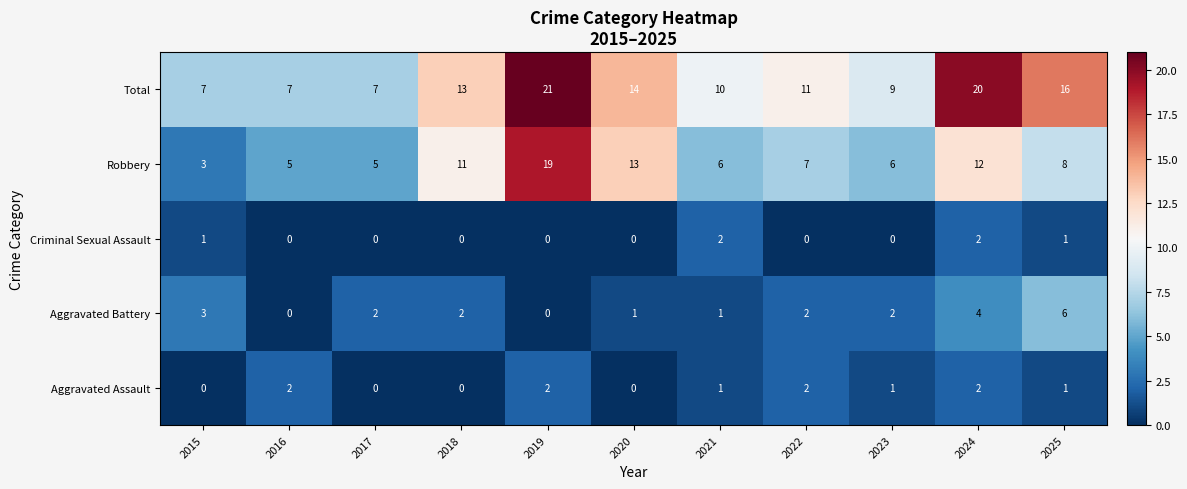

At which category does the chart reach its peak across all series?

2019